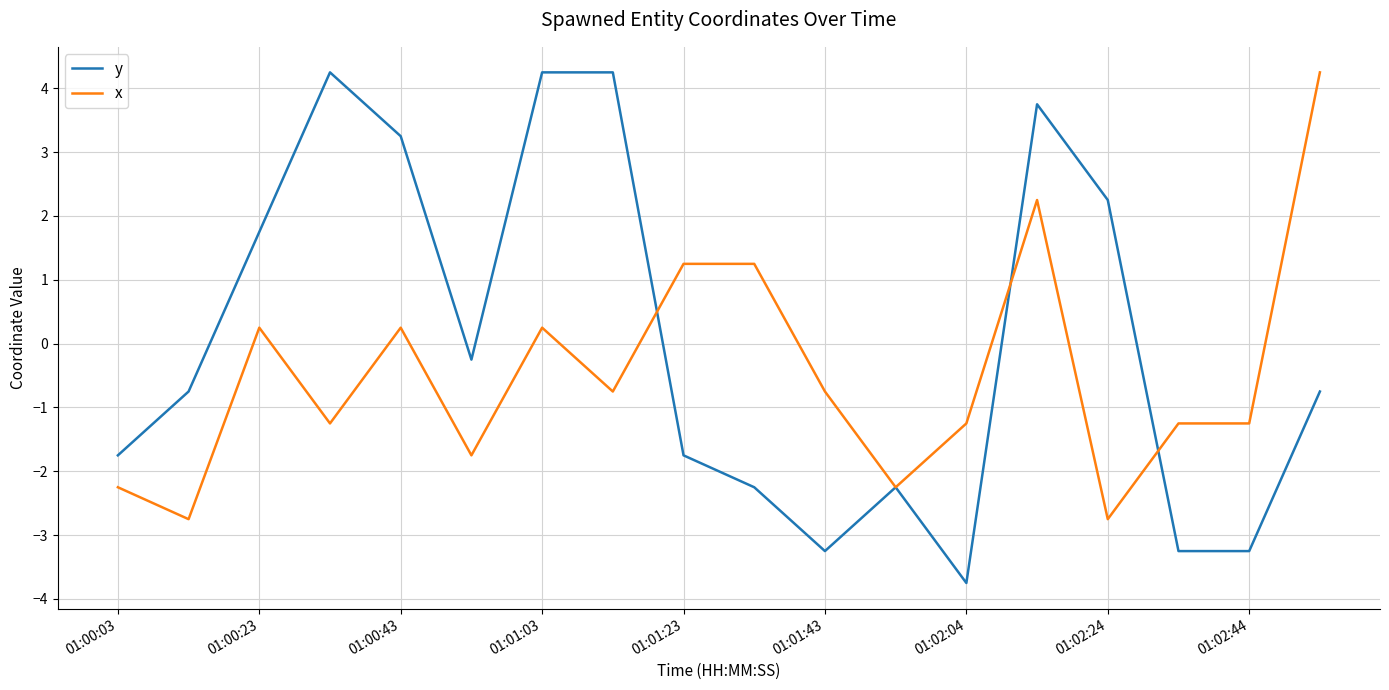

Which series has the widest spread of values?

y